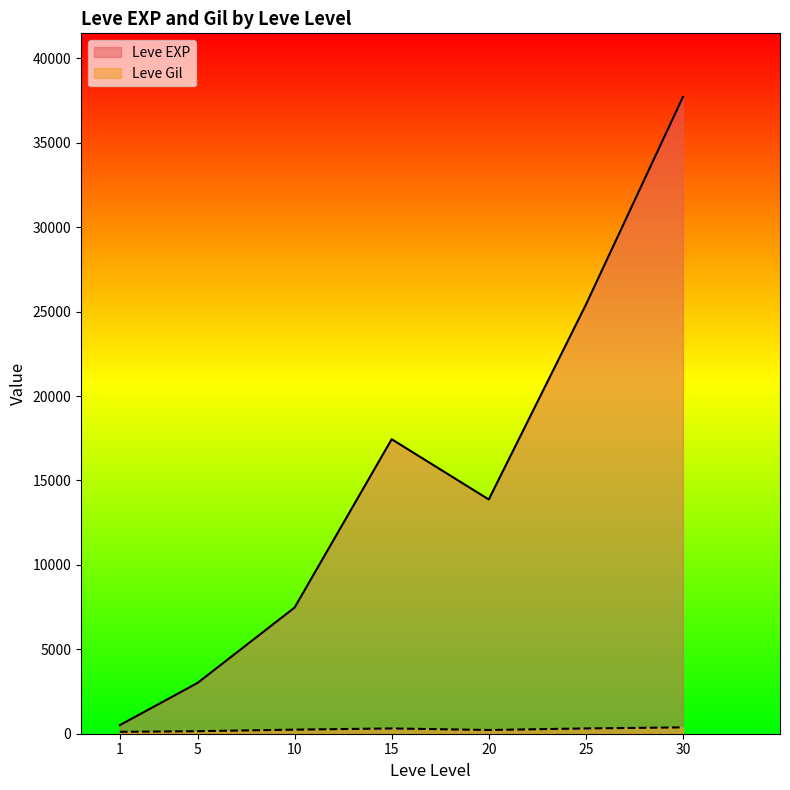

Which series has the largest total across all categories?

Leve EXP